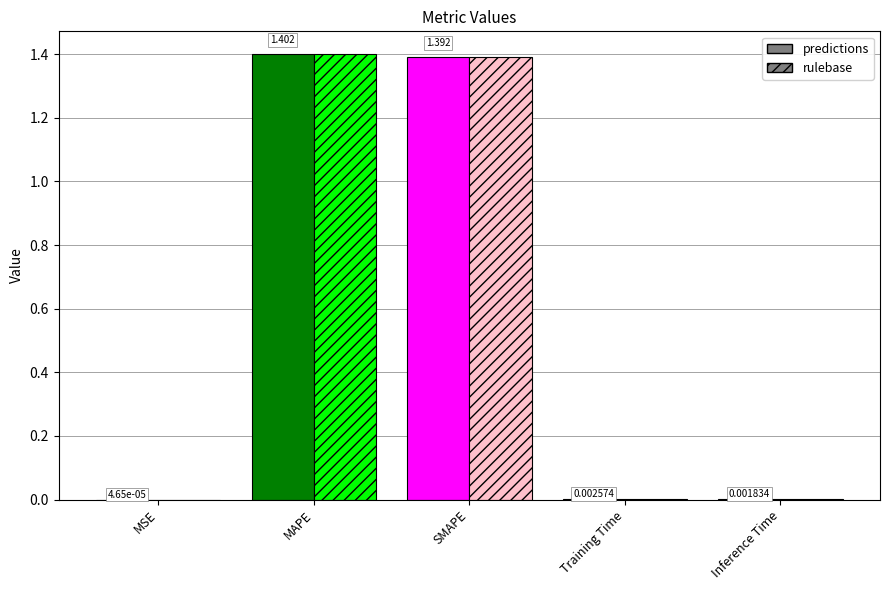

At which label does rulebase reach its peak?

MAPE